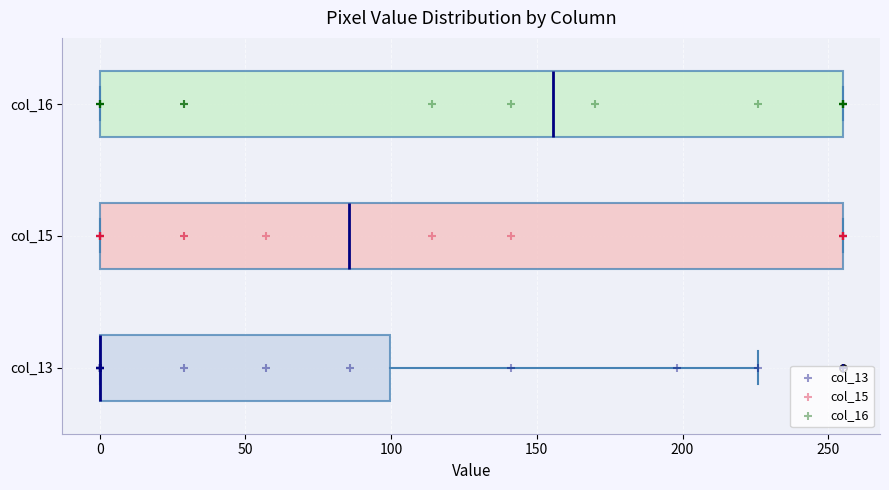

Reading bottom to top, read every box against the x-axis: the position of its median line, the range the box covers, and the ends of its whiskers. The values are not printed on the chart, so give them approximately, as read against the axis.

col_13: median 0 (drawn on the box's left edge), box 0 to 100, whiskers 0 to 225
col_15: median 85, box 0 to 255, whiskers 0 to 255
col_16: median 155, box 0 to 255, whiskers 0 to 255